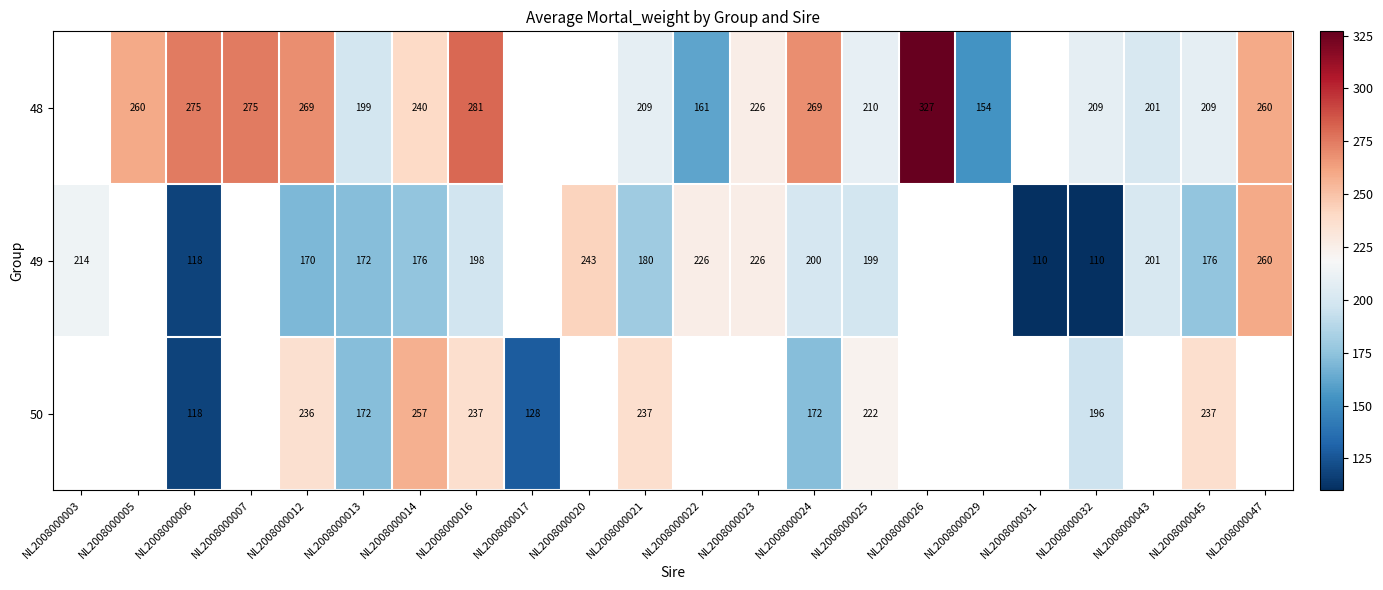

Rank the series at NL2008000016 from lowest to highest value.

49, 50, 48